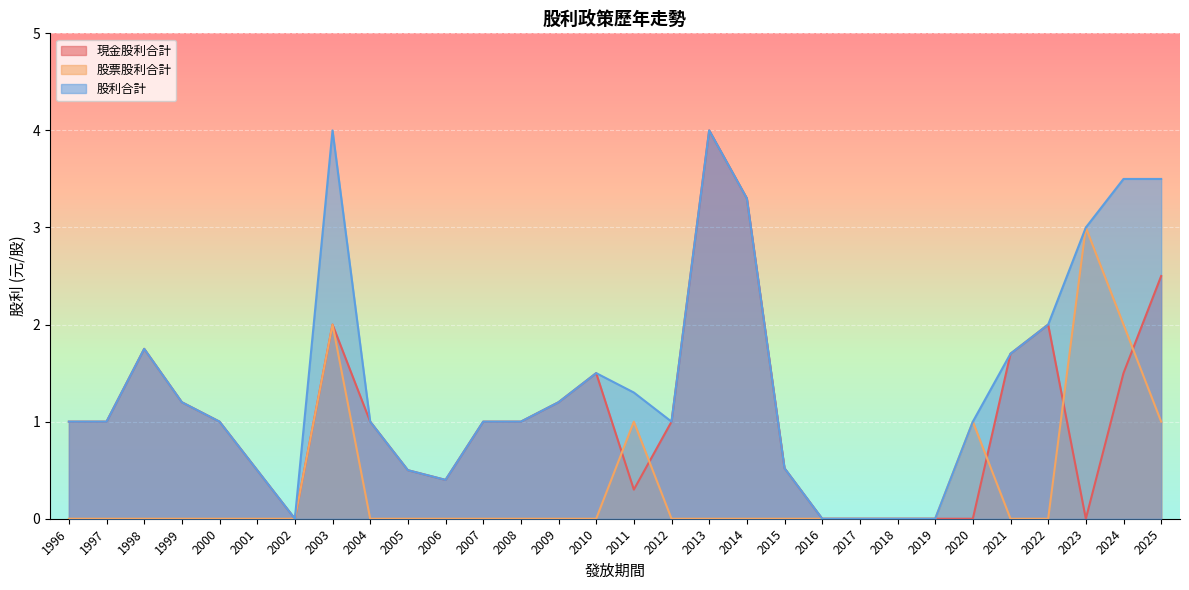

Reading left to right, extract all data points from this chart.

現金股利合計: 1.0	1.0	1.8	1.2	1.0	0.5	0.0	2.0	1.0	0.5	0.4	1.0	1.0	1.2	1.5	0.3	1.0	4.0	3.3	0.5	0.0	0.0	0.0	0.0	0.0	1.7	2.0	0.0	1.5	2.5
股票股利合計: 0.0	0.0	0.0	0.0	0.0	0.0	0.0	2.0	0.0	0.0	0.0	0.0	0.0	0.0	0.0	1.0	0.0	0.0	0.0	0.0	0.0	0.0	0.0	0.0	1.0	0.0	0.0	3.0	2.0	1.0
股利合計: 1.0	1.0	1.8	1.2	1.0	0.5	0.0	4.0	1.0	0.5	0.4	1.0	1.0	1.2	1.5	1.3	1.0	4.0	3.3	0.5	0.0	0.0	0.0	0.0	1.0	1.7	2.0	3.0	3.5	3.5